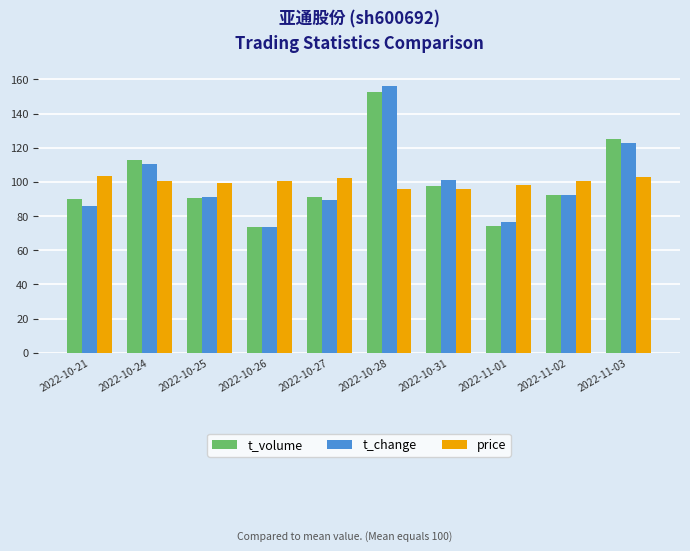

What is the smallest value displayed?

73.7